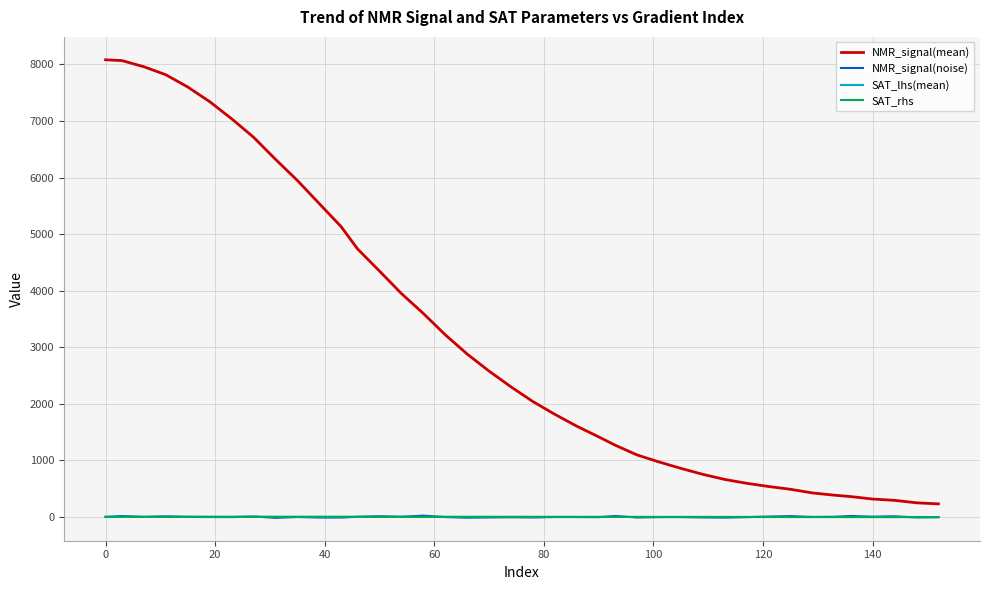

At how many categories does at least one series exceed 5687?

10